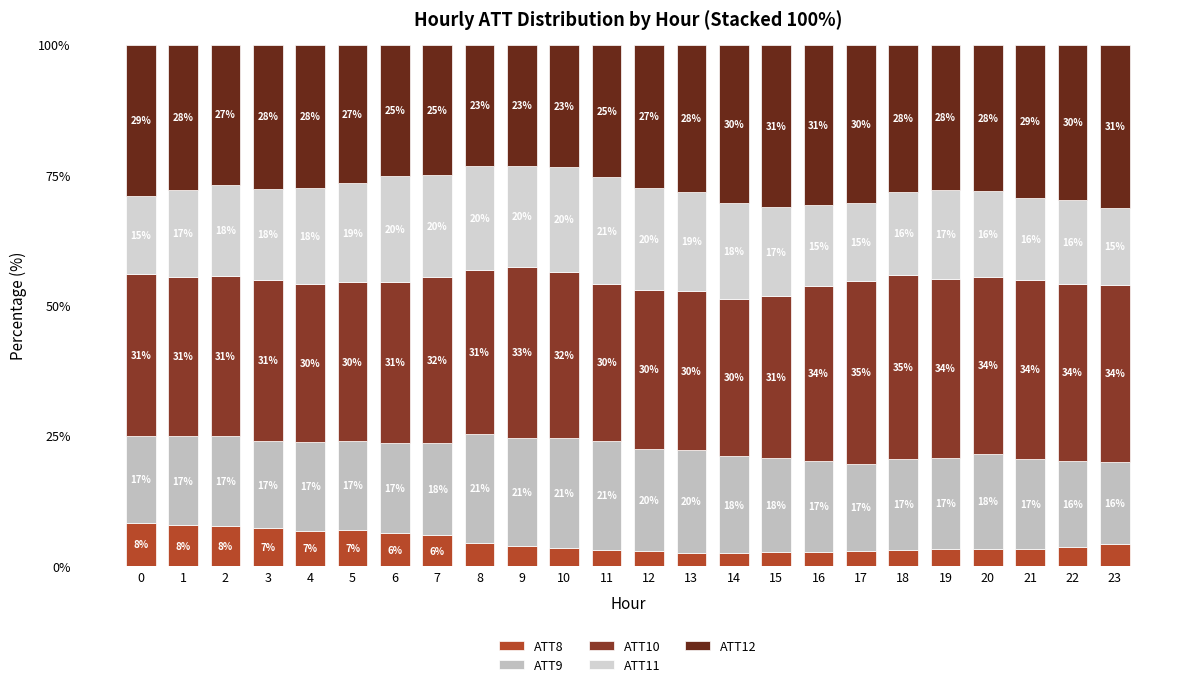

How many bars are there in total?

24